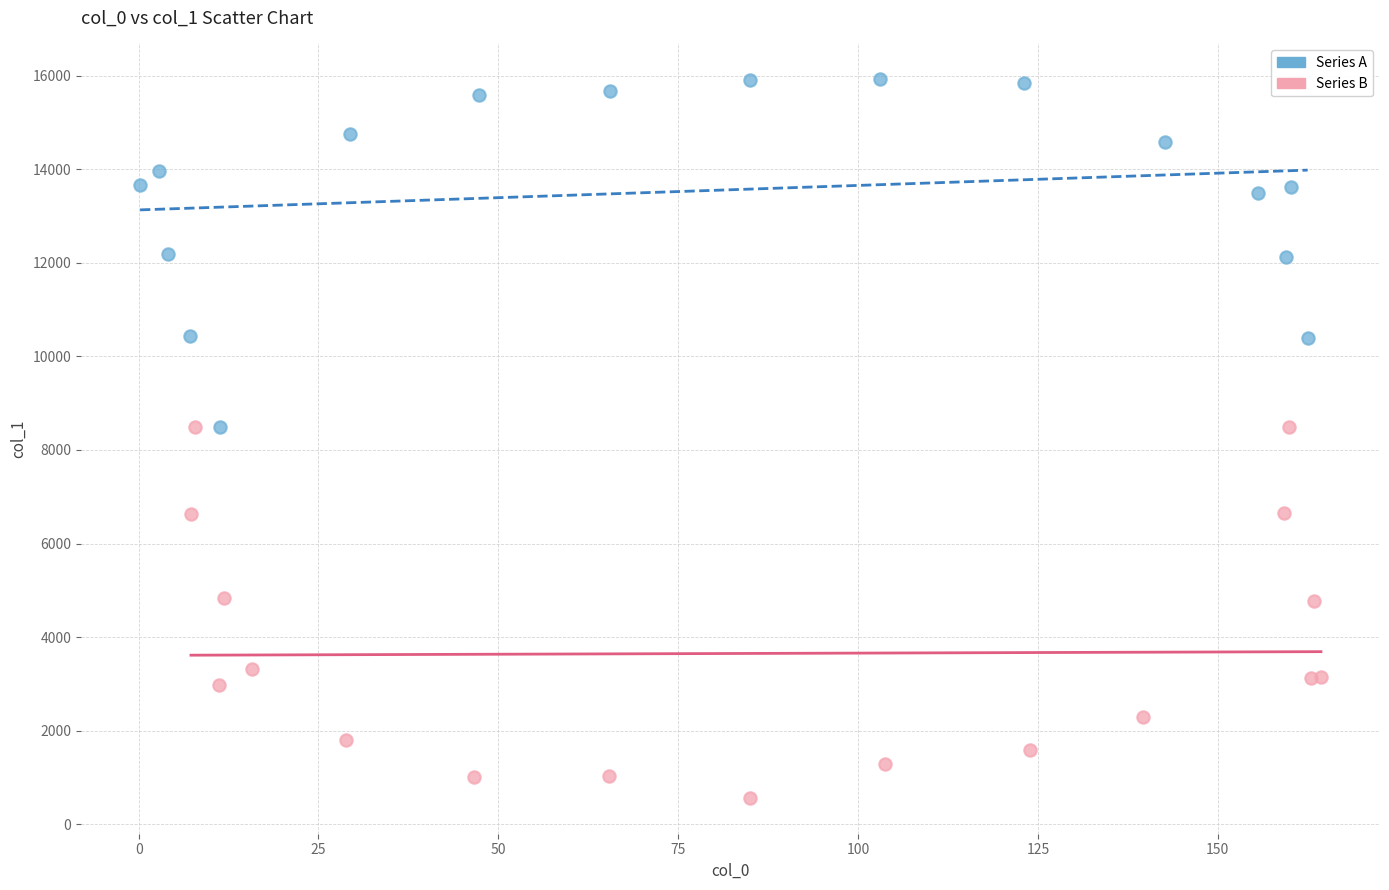

Which series contains the highest Y value?

Series A